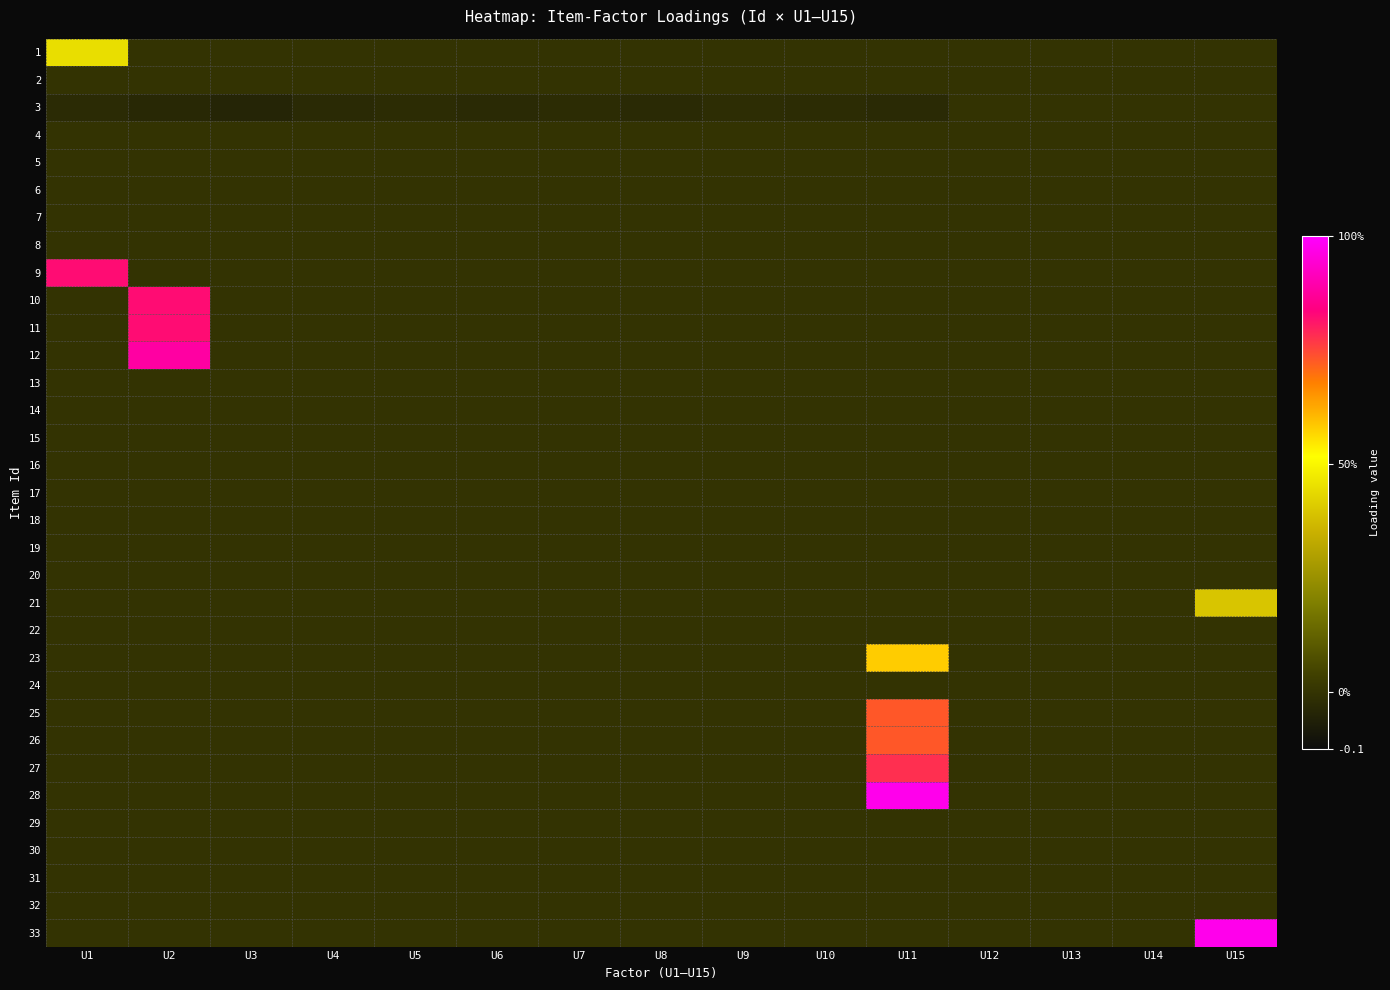

Reading left to right, what are all the values shown in this chart?

1: U1=0.4	U2=0.0	U3=0.0	U4=0.0	U5=0.0	U6=0.0	U7=0.0	U8=0.0	U9=0.0	U10=0.0	U11=0.0	U12=0.0	U13=0.0	U14=0.0	U15=0.0
2: U1=0.0	U2=0.0	U3=0.0	U4=0.0	U5=0.0	U6=0.0	U7=0.0	U8=0.0	U9=0.0	U10=0.0	U11=0.0	U12=0.0	U13=0.0	U14=0.0	U15=0.0
3: U1=-0.0	U2=-0.0	U3=-0.0	U4=-0.0	U5=-0.0	U6=-0.0	U7=-0.0	U8=-0.0	U9=-0.0	U10=-0.0	U11=-0.0	U12=0.0	U13=0.0	U14=0.0	U15=0.0
4: U1=0.0	U2=0.0	U3=0.0	U4=0.0	U5=0.0	U6=0.0	U7=0.0	U8=0.0	U9=0.0	U10=0.0	U11=0.0	U12=0.0	U13=0.0	U14=0.0	U15=0.0
5: U1=0.0	U2=0.0	U3=0.0	U4=0.0	U5=0.0	U6=0.0	U7=0.0	U8=0.0	U9=0.0	U10=0.0	U11=0.0	U12=0.0	U13=0.0	U14=0.0	U15=0.0
6: U1=0.0	U2=0.0	U3=0.0	U4=0.0	U5=0.0	U6=0.0	U7=0.0	U8=0.0	U9=0.0	U10=0.0	U11=0.0	U12=0.0	U13=0.0	U14=0.0	U15=0.0
7: U1=0.0	U2=0.0	U3=0.0	U4=0.0	U5=0.0	U6=0.0	U7=0.0	U8=0.0	U9=0.0	U10=0.0	U11=0.0	U12=0.0	U13=0.0	U14=0.0	U15=0.0
8: U1=0.0	U2=0.0	U3=0.0	U4=0.0	U5=0.0	U6=0.0	U7=0.0	U8=0.0	U9=0.0	U10=0.0	U11=0.0	U12=0.0	U13=0.0	U14=0.0	U15=0.0
9: U1=0.7	U2=0.0	U3=0.0	U4=0.0	U5=0.0	U6=0.0	U7=0.0	U8=0.0	U9=0.0	U10=0.0	U11=0.0	U12=0.0	U13=0.0	U14=0.0	U15=0.0
10: U1=0.0	U2=0.7	U3=0.0	U4=0.0	U5=0.0	U6=0.0	U7=0.0	U8=0.0	U9=0.0	U10=0.0	U11=0.0	U12=0.0	U13=0.0	U14=0.0	U15=0.0
11: U1=0.0	U2=0.7	U3=0.0	U4=0.0	U5=0.0	U6=0.0	U7=0.0	U8=0.0	U9=0.0	U10=0.0	U11=0.0	U12=0.0	U13=0.0	U14=0.0	U15=0.0
12: U1=0.0	U2=0.7	U3=0.0	U4=0.0	U5=0.0	U6=0.0	U7=0.0	U8=0.0	U9=0.0	U10=0.0	U11=0.0	U12=0.0	U13=0.0	U14=0.0	U15=0.0
13: U1=0.0	U2=0.0	U3=0.0	U4=0.0	U5=0.0	U6=0.0	U7=0.0	U8=0.0	U9=0.0	U10=0.0	U11=0.0	U12=0.0	U13=0.0	U14=0.0	U15=0.0
14: U1=0.0	U2=0.0	U3=0.0	U4=0.0	U5=0.0	U6=0.0	U7=0.0	U8=0.0	U9=0.0	U10=0.0	U11=0.0	U12=0.0	U13=0.0	U14=0.0	U15=0.0
15: U1=0.0	U2=0.0	U3=0.0	U4=0.0	U5=0.0	U6=0.0	U7=0.0	U8=0.0	U9=0.0	U10=0.0	U11=0.0	U12=0.0	U13=0.0	U14=0.0	U15=0.0
16: U1=0.0	U2=0.0	U3=0.0	U4=0.0	U5=0.0	U6=0.0	U7=0.0	U8=0.0	U9=0.0	U10=0.0	U11=0.0	U12=0.0	U13=0.0	U14=0.0	U15=0.0
17: U1=0.0	U2=0.0	U3=0.0	U4=0.0	U5=0.0	U6=0.0	U7=0.0	U8=0.0	U9=0.0	U10=0.0	U11=0.0	U12=0.0	U13=0.0	U14=0.0	U15=0.0
18: U1=0.0	U2=0.0	U3=0.0	U4=0.0	U5=0.0	U6=0.0	U7=0.0	U8=0.0	U9=0.0	U10=0.0	U11=0.0	U12=0.0	U13=0.0	U14=0.0	U15=0.0
19: U1=0.0	U2=0.0	U3=0.0	U4=0.0	U5=0.0	U6=0.0	U7=0.0	U8=0.0	U9=0.0	U10=0.0	U11=0.0	U12=0.0	U13=0.0	U14=0.0	U15=0.0
20: U1=0.0	U2=0.0	U3=0.0	U4=0.0	U5=0.0	U6=0.0	U7=0.0	U8=0.0	U9=0.0	U10=0.0	U11=0.0	U12=0.0	U13=0.0	U14=0.0	U15=0.0
21: U1=0.0	U2=0.0	U3=0.0	U4=0.0	U5=0.0	U6=0.0	U7=0.0	U8=0.0	U9=0.0	U10=0.0	U11=0.0	U12=0.0	U13=0.0	U14=0.0	U15=0.3
22: U1=0.0	U2=0.0	U3=0.0	U4=0.0	U5=0.0	U6=0.0	U7=0.0	U8=0.0	U9=0.0	U10=0.0	U11=0.0	U12=0.0	U13=0.0	U14=0.0	U15=0.0
23: U1=0.0	U2=0.0	U3=0.0	U4=0.0	U5=0.0	U6=0.0	U7=0.0	U8=0.0	U9=0.0	U10=0.0	U11=0.5	U12=0.0	U13=0.0	U14=0.0	U15=0.0
24: U1=0.0	U2=0.0	U3=0.0	U4=0.0	U5=0.0	U6=0.0	U7=0.0	U8=0.0	U9=0.0	U10=0.0	U11=0.0	U12=0.0	U13=0.0	U14=0.0	U15=0.0
25: U1=0.0	U2=0.0	U3=0.0	U4=0.0	U5=0.0	U6=0.0	U7=0.0	U8=0.0	U9=0.0	U10=0.0	U11=0.6	U12=0.0	U13=0.0	U14=0.0	U15=0.0
26: U1=0.0	U2=0.0	U3=0.0	U4=0.0	U5=0.0	U6=0.0	U7=0.0	U8=0.0	U9=0.0	U10=0.0	U11=0.6	U12=0.0	U13=0.0	U14=0.0	U15=0.0
27: U1=0.0	U2=0.0	U3=0.0	U4=0.0	U5=0.0	U6=0.0	U7=0.0	U8=0.0	U9=0.0	U10=0.0	U11=0.6	U12=0.0	U13=0.0	U14=0.0	U15=0.0
28: U1=0.0	U2=0.0	U3=0.0	U4=0.0	U5=0.0	U6=0.0	U7=0.0	U8=0.0	U9=0.0	U10=0.0	U11=0.8	U12=0.0	U13=0.0	U14=0.0	U15=0.0
29: U1=0.0	U2=0.0	U3=0.0	U4=0.0	U5=0.0	U6=0.0	U7=0.0	U8=0.0	U9=0.0	U10=0.0	U11=0.0	U12=0.0	U13=0.0	U14=0.0	U15=0.0
30: U1=0.0	U2=0.0	U3=0.0	U4=0.0	U5=0.0	U6=0.0	U7=0.0	U8=0.0	U9=0.0	U10=0.0	U11=0.0	U12=0.0	U13=0.0	U14=0.0	U15=0.0
31: U1=0.0	U2=0.0	U3=0.0	U4=0.0	U5=0.0	U6=0.0	U7=0.0	U8=0.0	U9=0.0	U10=0.0	U11=0.0	U12=0.0	U13=0.0	U14=0.0	U15=0.0
32: U1=0.0	U2=0.0	U3=0.0	U4=0.0	U5=0.0	U6=0.0	U7=0.0	U8=0.0	U9=0.0	U10=0.0	U11=0.0	U12=0.0	U13=0.0	U14=0.0	U15=0.0
33: U1=0.0	U2=0.0	U3=0.0	U4=0.0	U5=0.0	U6=0.0	U7=0.0	U8=0.0	U9=0.0	U10=0.0	U11=0.0	U12=0.0	U13=0.0	U14=0.0	U15=0.8